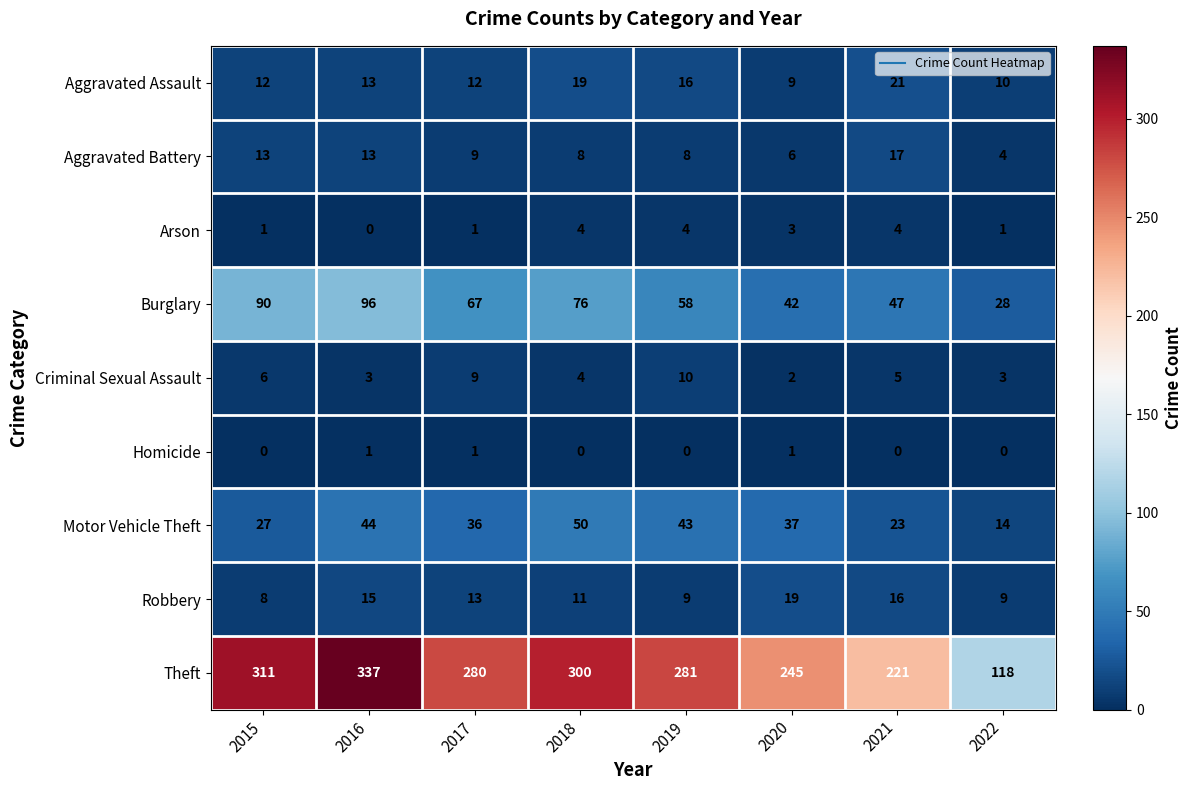

What is the maximum value shown in the chart?

337